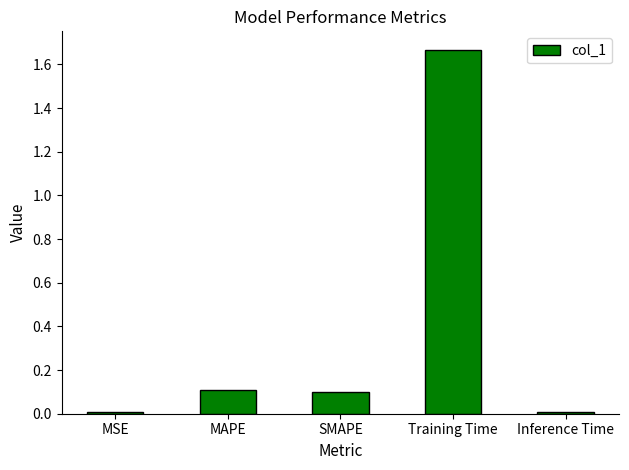

What is the sum of all values?

1.9